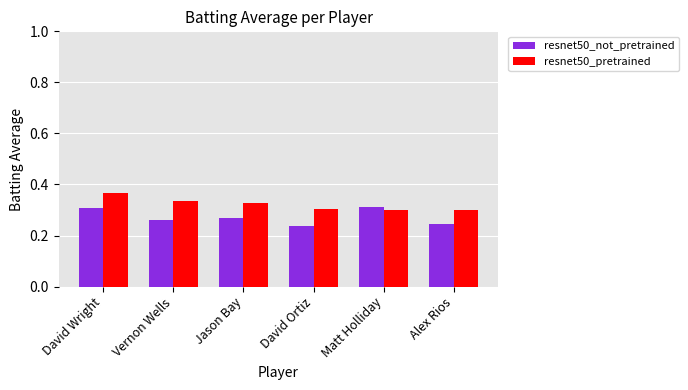

At which label does resnet50_pretrained reach its peak?

David Wright